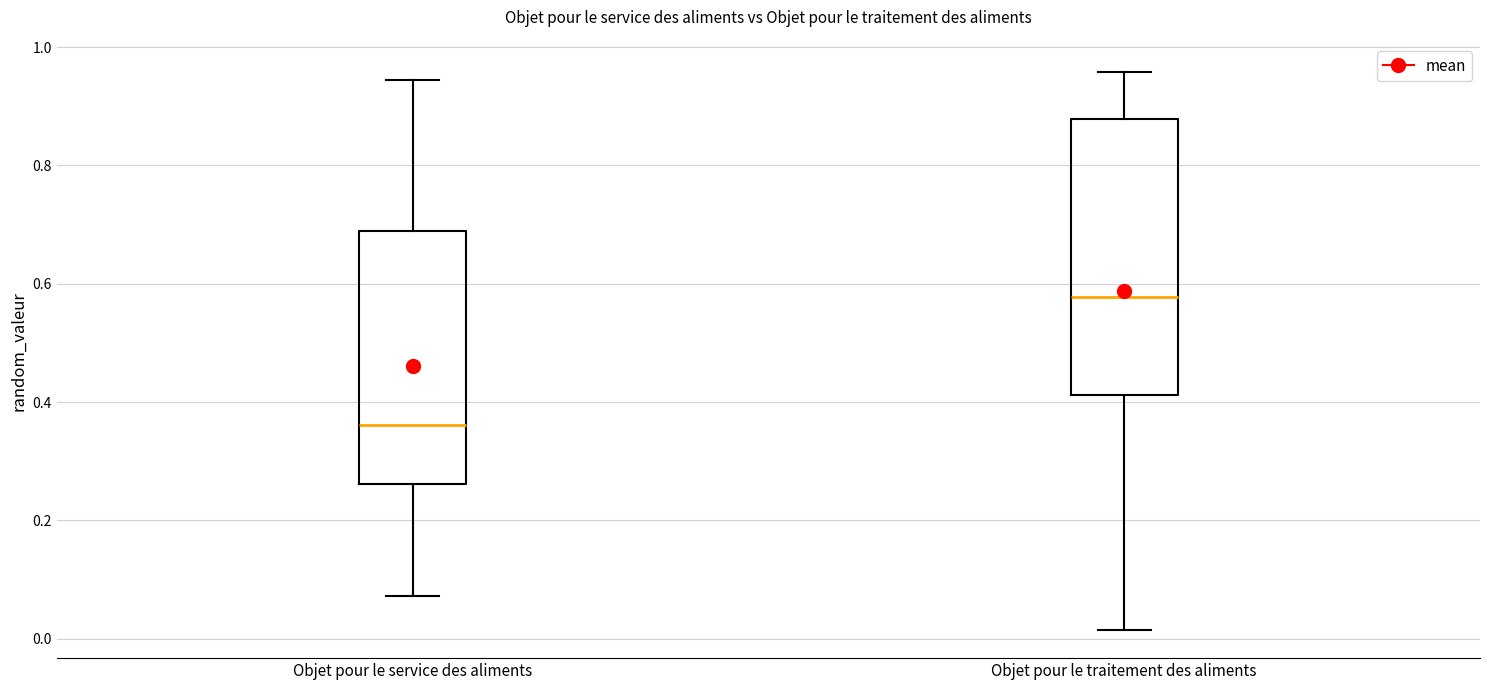

Reading left to right, read every box against the y-axis: the position of its median line, the range the box covers, and the ends of its whiskers. The values are not printed on the chart, so give them approximately, as read against the axis.

Objet pour le service des aliments: median 0.36, box 0.26 to 0.68, whiskers 0.08 to 0.94
Objet pour le traitement des aliments: median 0.58, box 0.42 to 0.88, whiskers 0.02 to 0.96